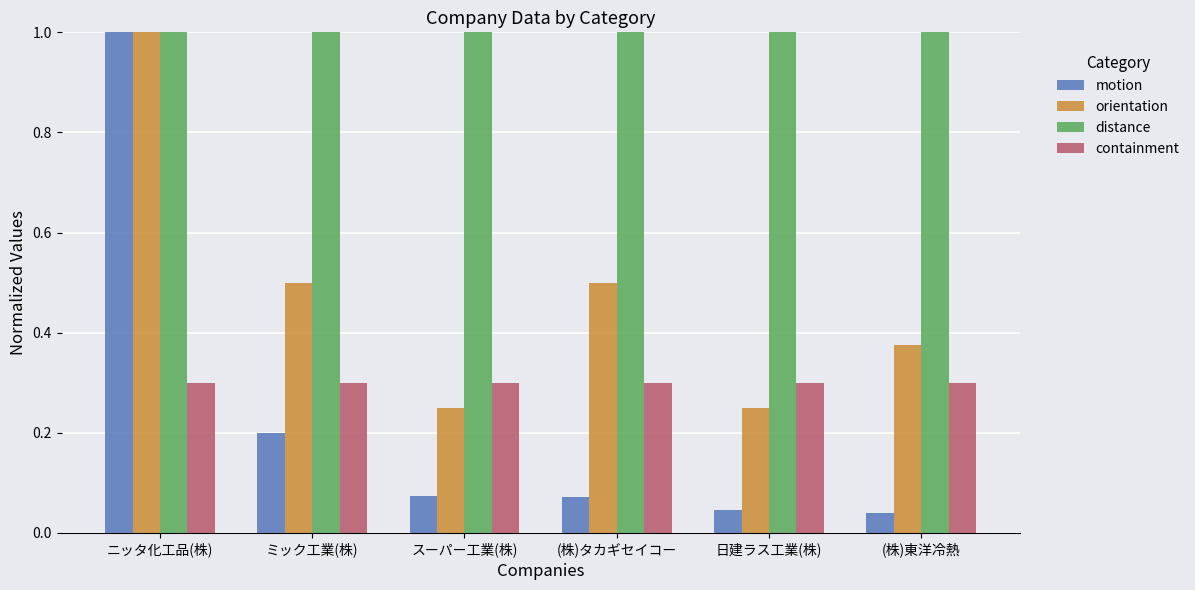

At which category is the sum across all series the highest?

ニッタ化工品(株)